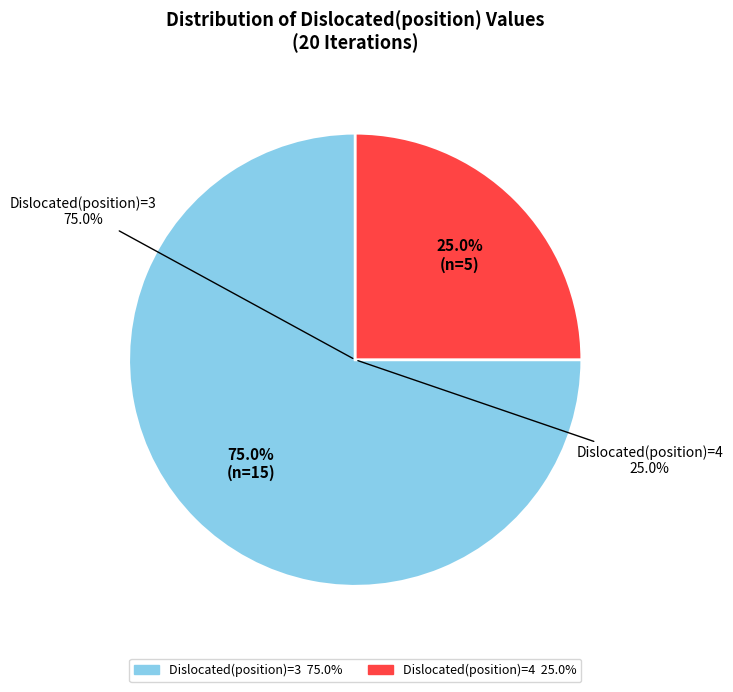

To the nearest percent, what is the average slice percentage?

50%